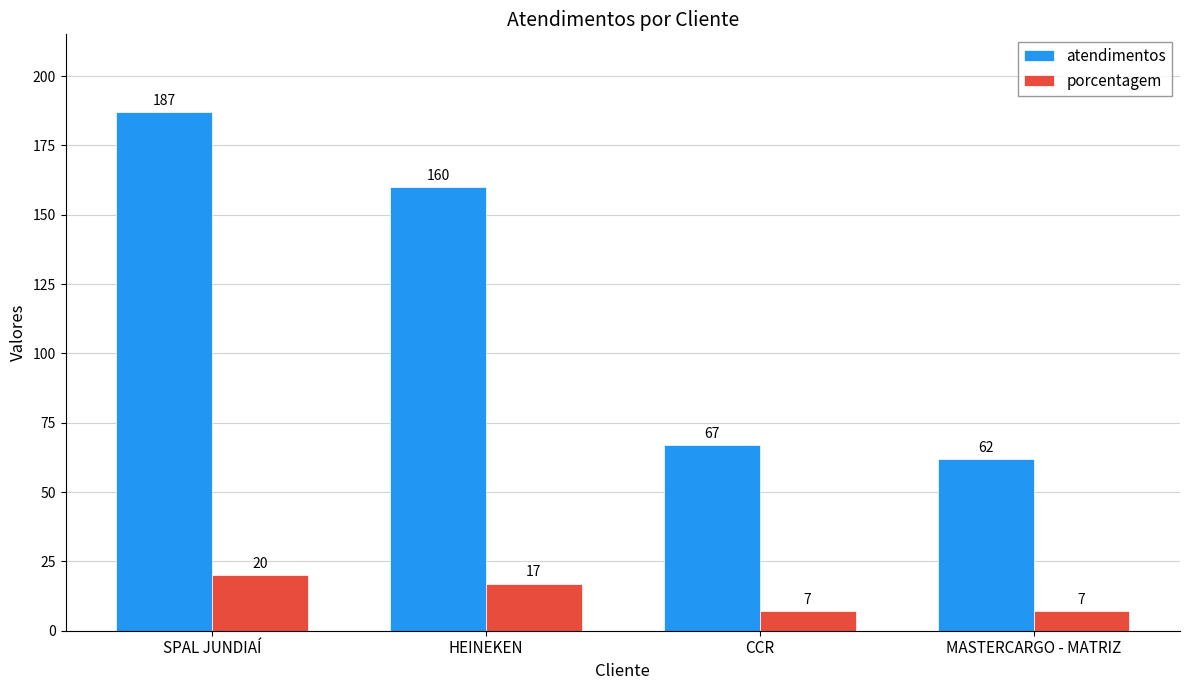

What is the sum of all porcentagem values?

51